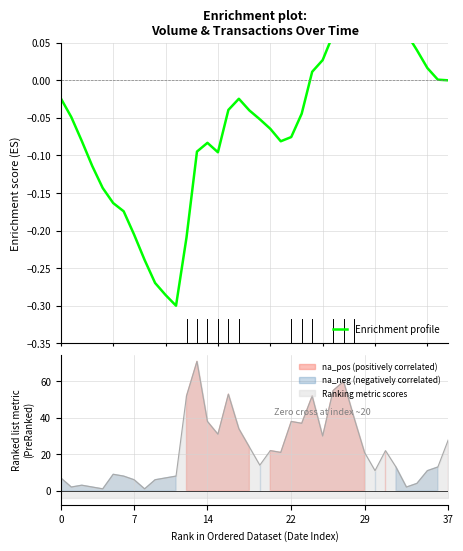

How many interior local valleys (lower than both neighbors) does the data have?

3